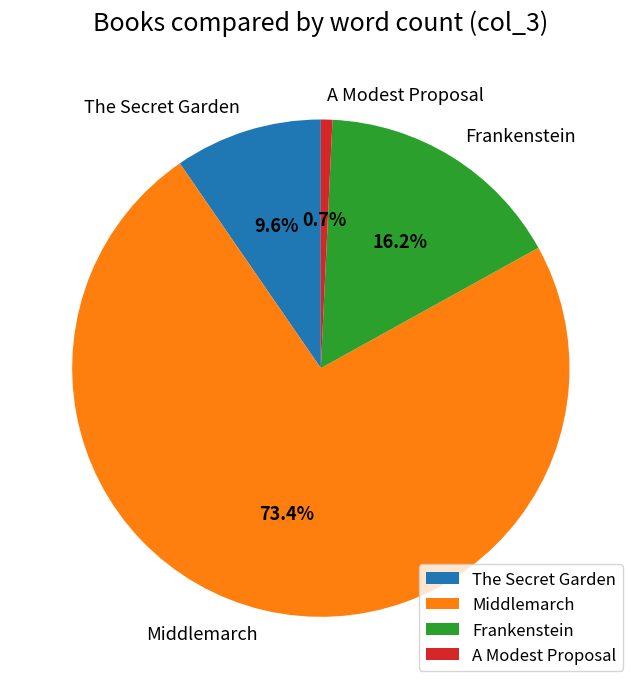

Is it true that A Modest Proposal is 6% of the pie?

False